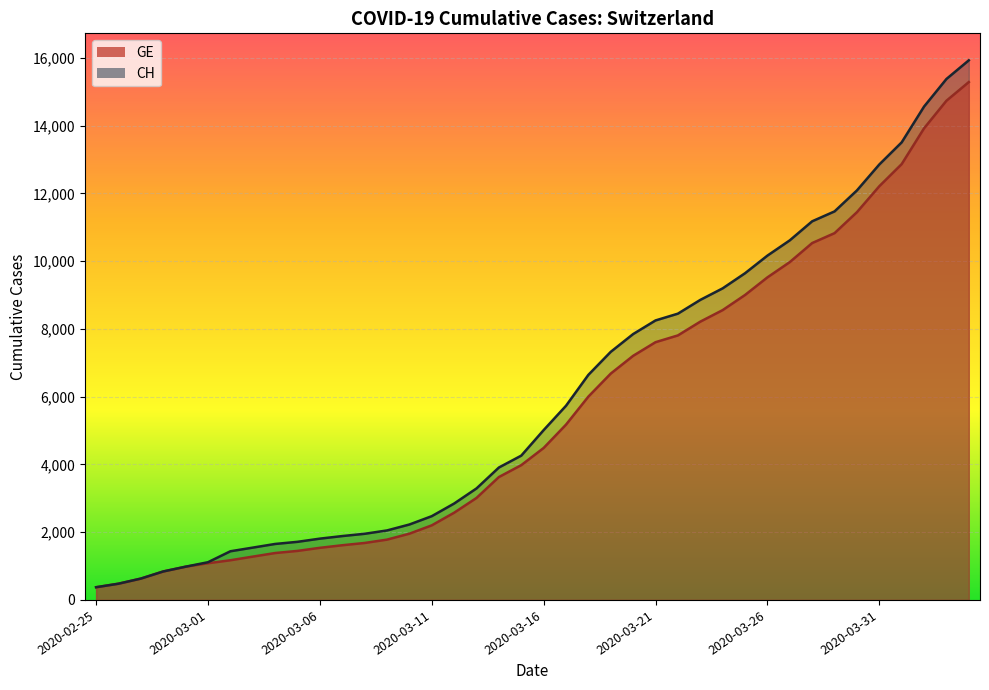

True or false: GE and CH cross at least once.

False